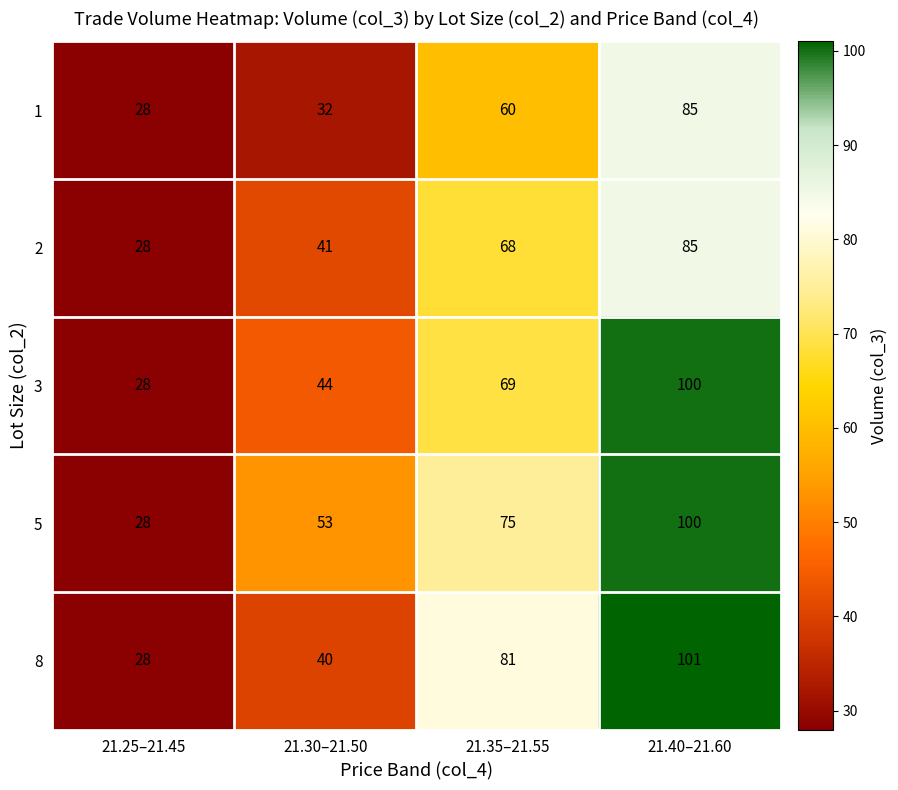

How many distinct data groups are displayed?

5